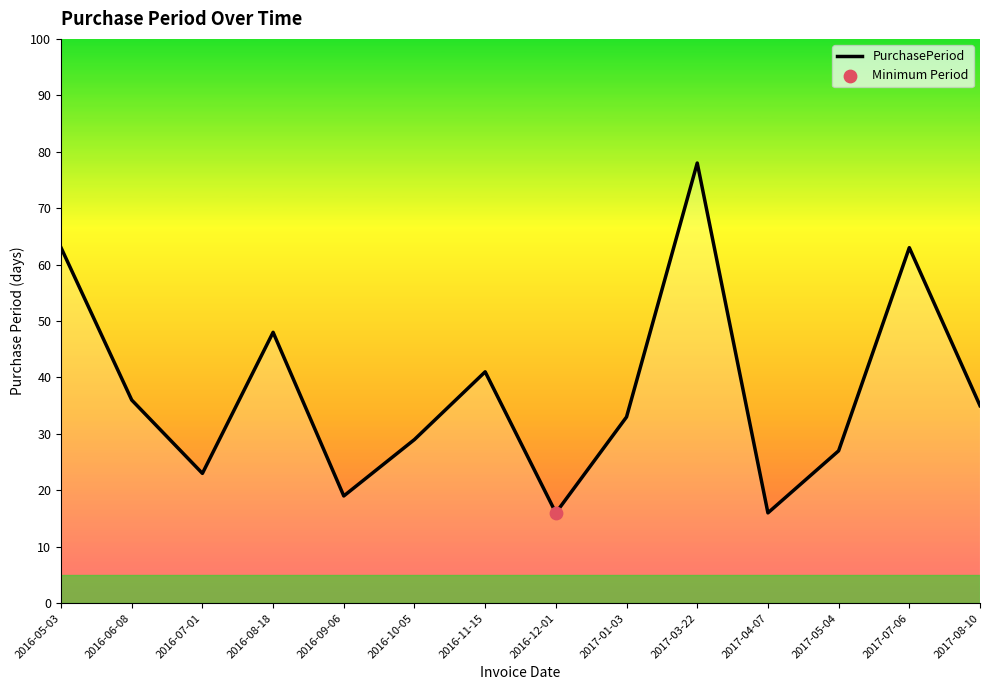

Which has a higher value, 2016-06-08 or 2017-07-06?

2017-07-06